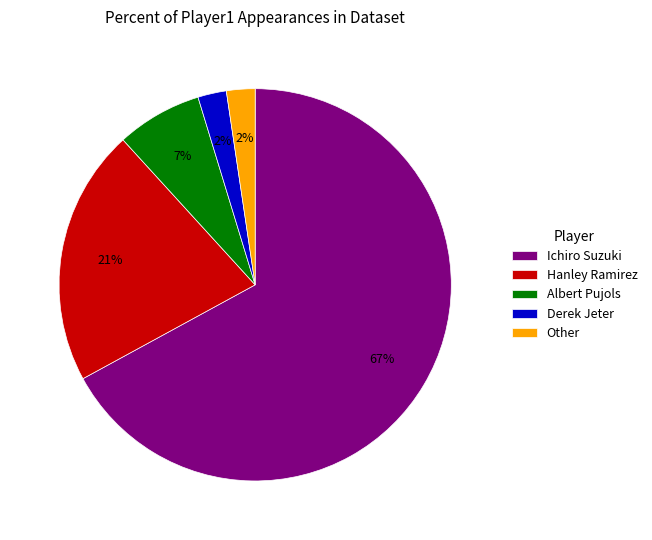

Does any single category account for the majority?

Yes